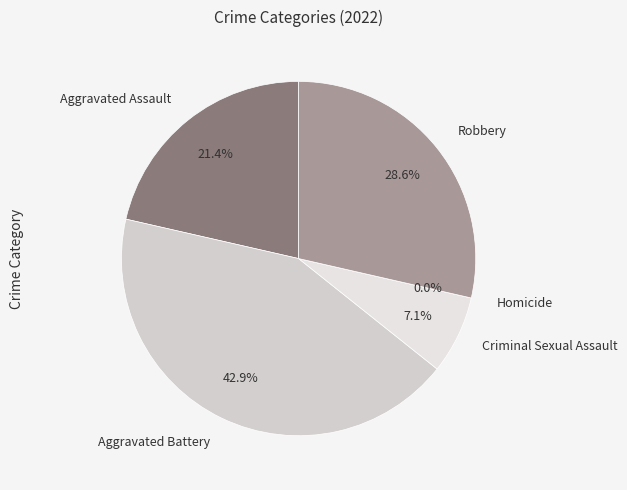

Which has a higher value, Criminal Sexual Assault or Robbery?

Robbery